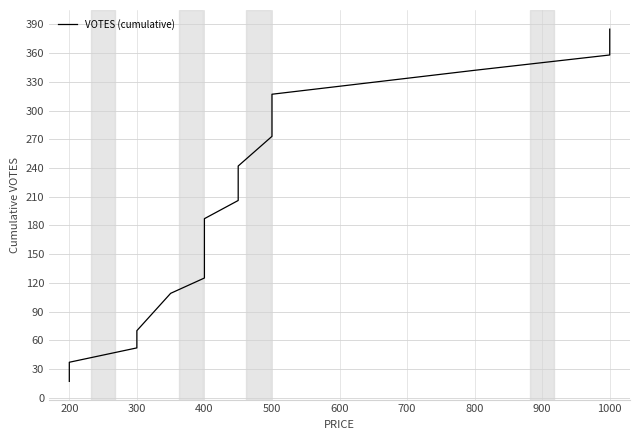

What is the maximum value shown in the chart?

385